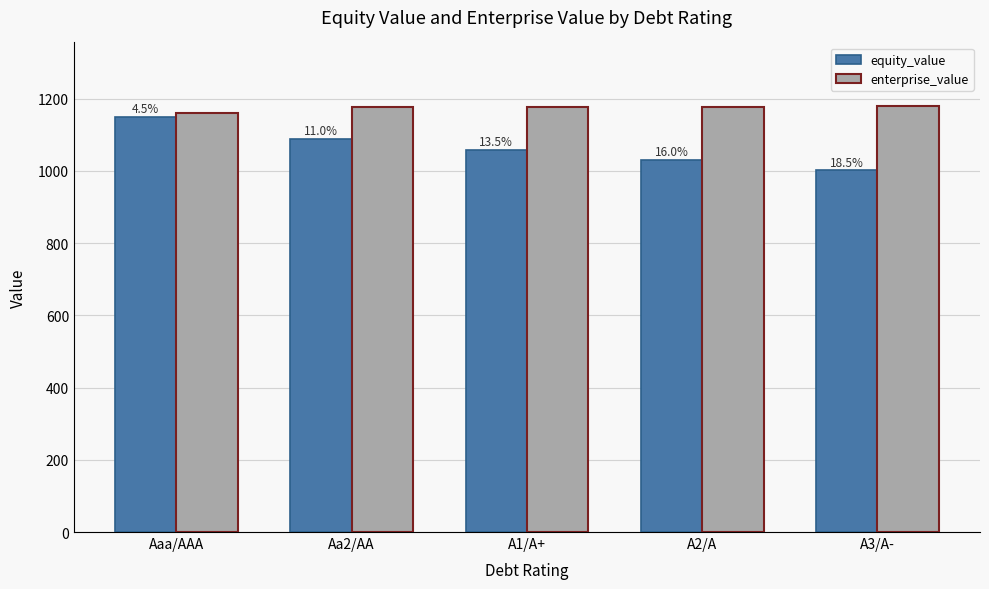

How many groups of bars are there?

5